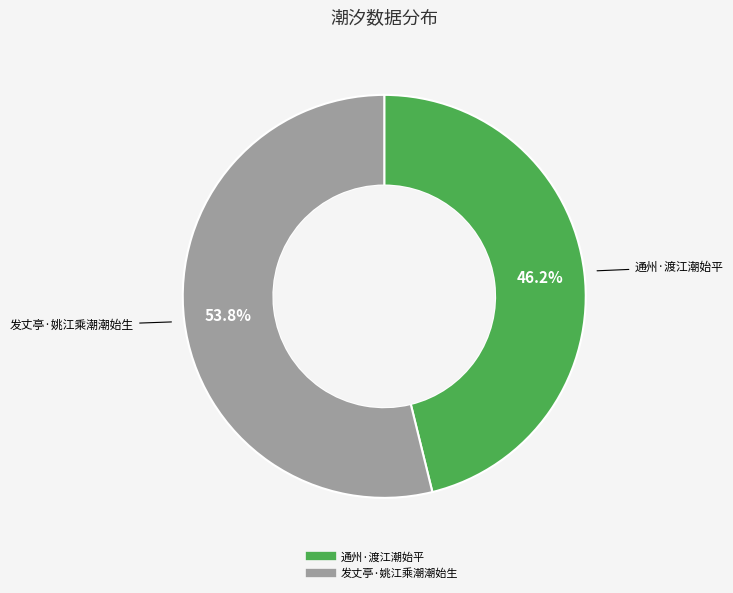

What is the largest slice in the pie chart?

发丈亭·姚江乘潮潮始生